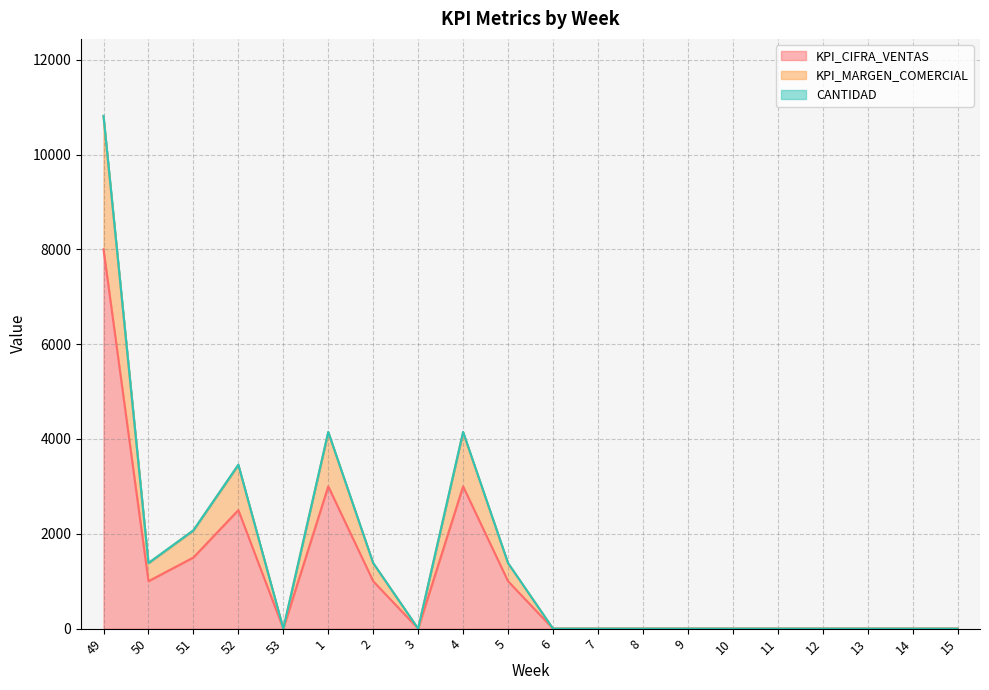

At which category is the sum across all series the highest?

49